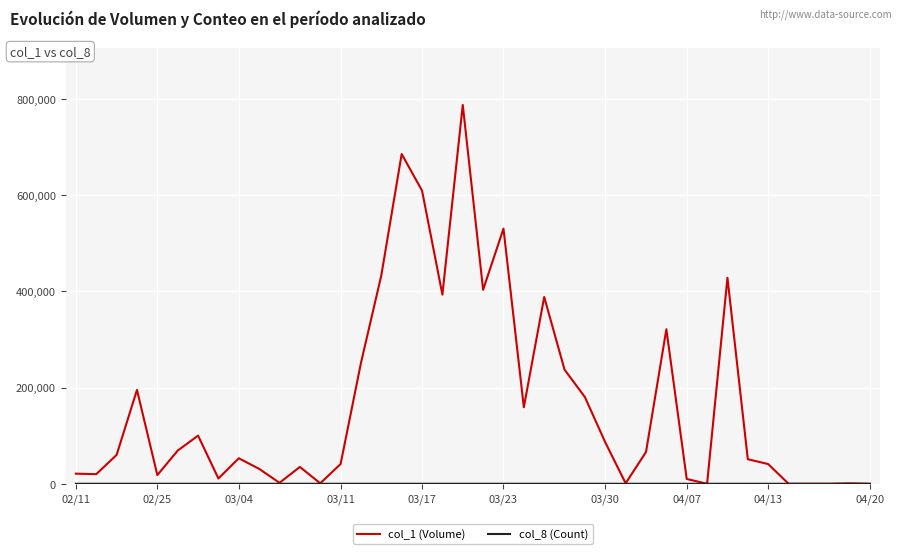

Which series has the widest spread of values?

col_1 (Volume)